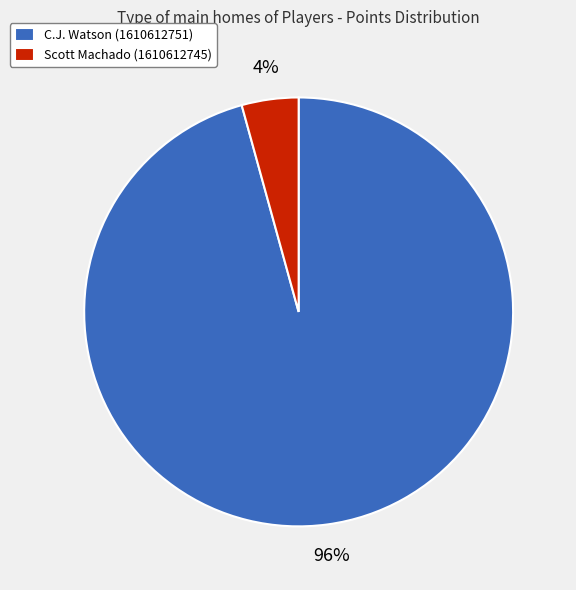

To the nearest percent, what is the average slice percentage?

50%